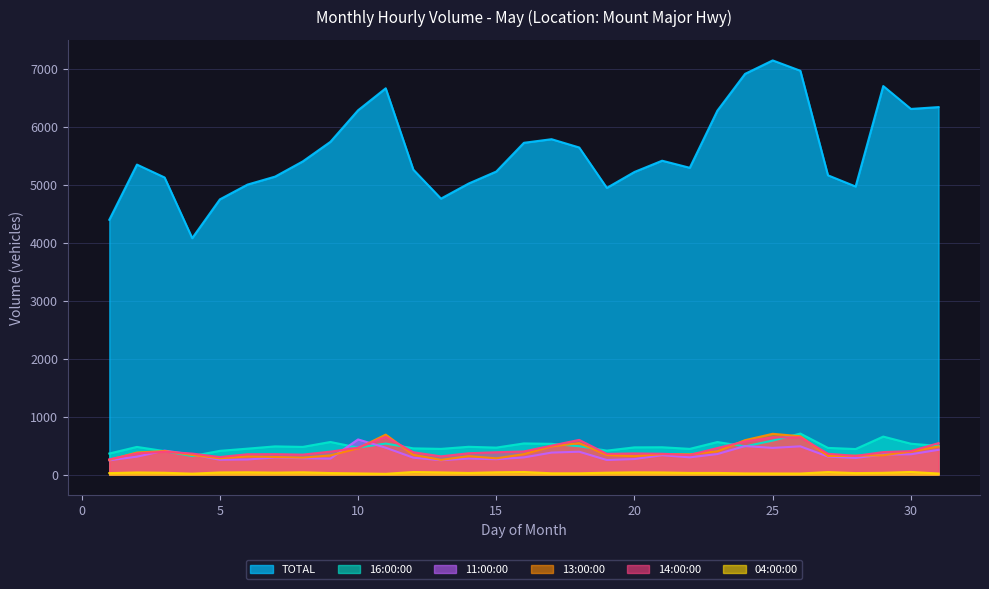

Reading left to right, what are all the values shown in this chart?

04:00:00: 26	37	32	17	37	40	34	40	27	21	14	45	38	29	40	45	23	23	33	39	37	29	29	21	20	19	44	26	31	46	19
16:00:00: 364	478	405	320	410	448	487	478	563	466	536	453	444	480	466	538	531	490	414	470	472	444	562	487	587	708	461	441	656	533	495
11:00:00: 247	310	414	347	257	261	296	283	276	607	464	292	249	277	266	297	380	395	252	269	335	298	355	493	461	488	311	288	345	351	428
13:00:00: 255	381	407	339	281	314	304	293	331	455	690	341	254	319	281	353	487	543	338	318	354	350	402	594	704	662	320	326	334	398	486
TOTAL: 4396	5348	5126	4079	4748	5003	5141	5403	5741	6285	6664	5260	4761	5021	5228	5724	5786	5643	4946	5221	5415	5293	6279	6913	7145	6967	5163	4970	6703	6308	6340
14:00:00: 264	366	395	363	303	352	353	345	397	464	652	386	315	369	386	400	500	599	358	366	360	340	459	572	643	643	360	323	389	406	543